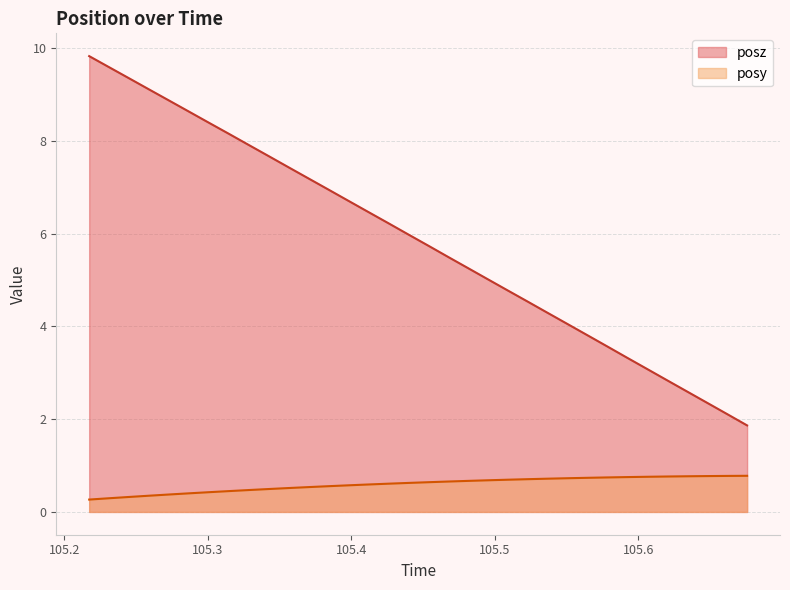

Reading left to right, transcribe all the data shown in this chart.

posy: 0.3	0.3	0.3	0.3	0.4	0.4	0.4	0.4	0.5	0.5	0.5	0.5	0.6	0.6	0.6	0.6	0.6	0.6	0.7	0.7	0.7	0.7	0.7	0.7	0.7	0.7	0.7	0.8	0.8	0.8	0.8	0.8	0.8	0.8
posz: 9.8	9.6	9.3	9.1	8.9	8.6	8.4	8.2	7.9	7.7	7.4	7.2	7.0	6.7	6.5	6.2	6.0	5.7	5.5	5.3	5.0	4.8	4.5	4.3	4.1	3.8	3.6	3.3	3.1	2.8	2.6	2.4	2.1	1.9